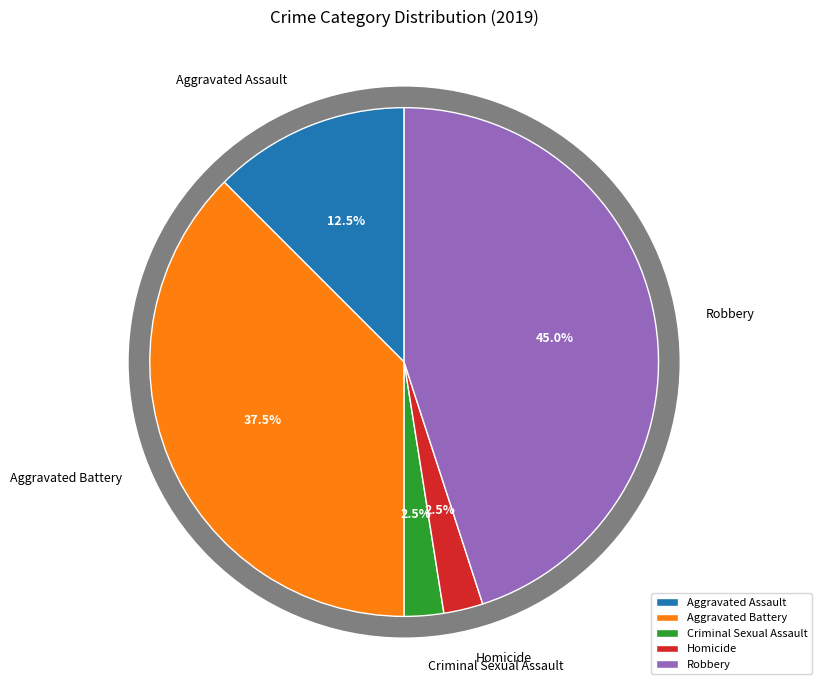

What is the ratio of the value at Homicide to the value at Aggravated Assault?

0.2